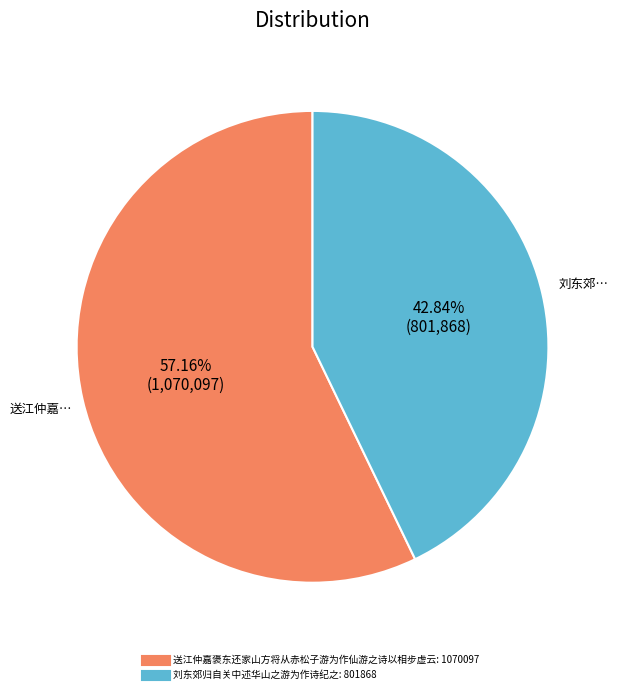

To the nearest percent, what is the combined percentage of 刘东郊归自关中述华山之游为作诗纪之 and 送江仲嘉褒东还家山方将从赤松子游为作仙游之诗以相步虚云?

100%